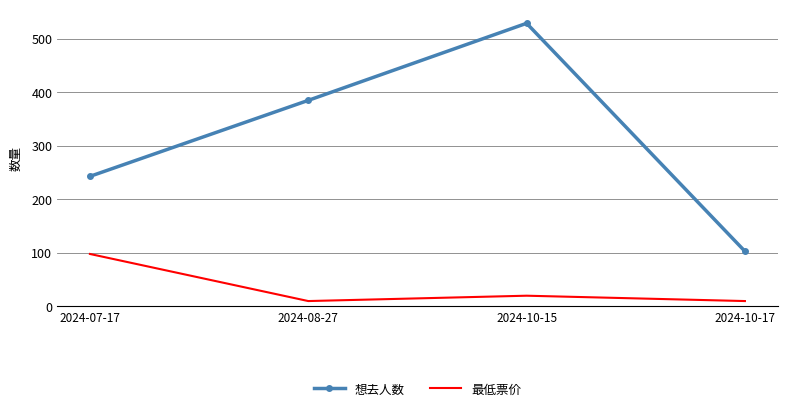

Where does the 最低票价 series first go above 20?

2024-07-17